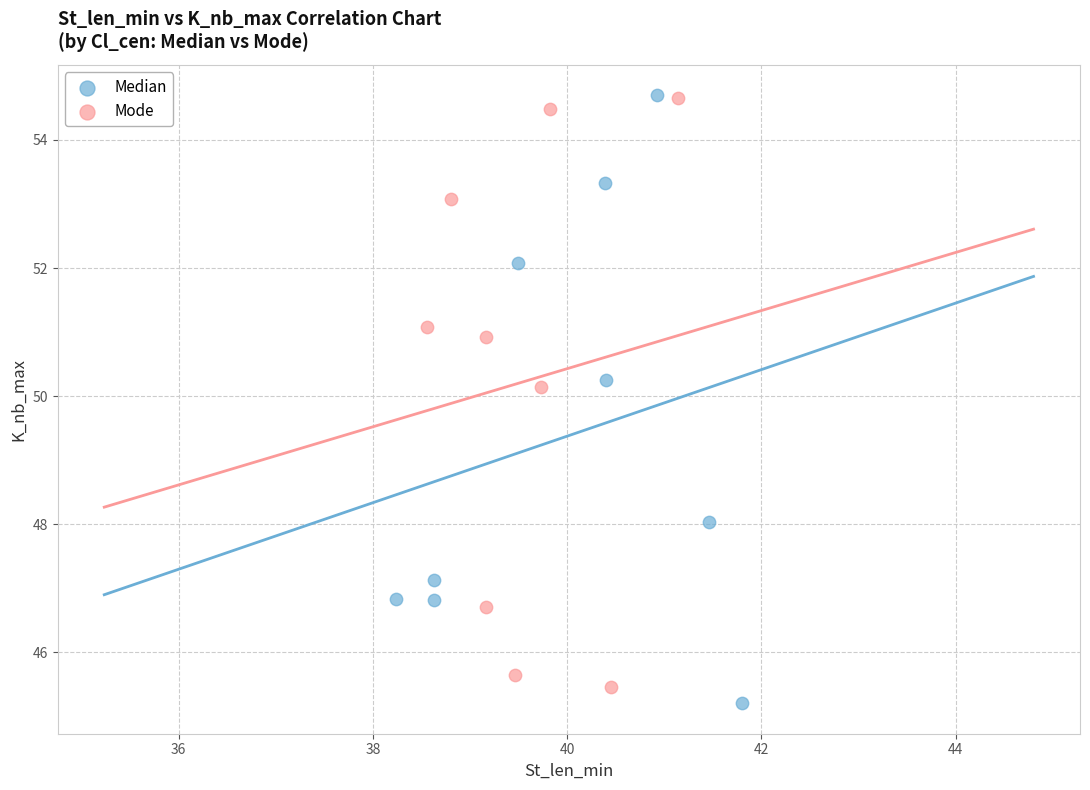

Which series has the widest spread of Y values?

Median